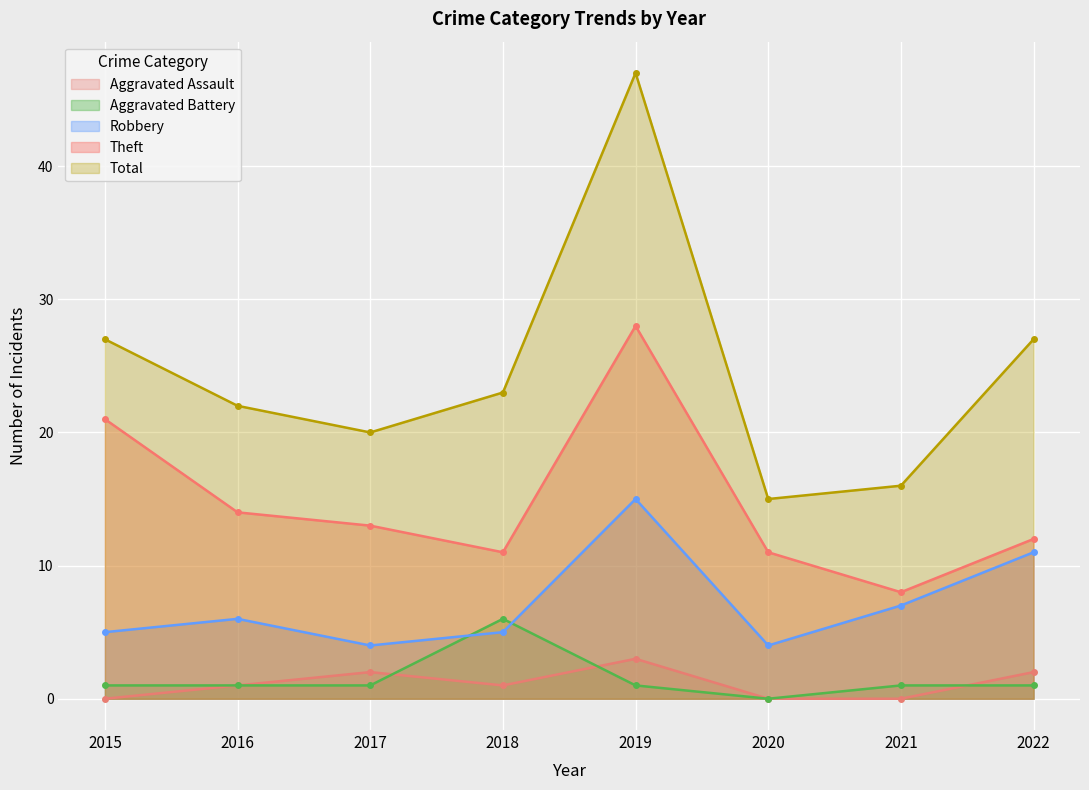

The Theft series shows 11 at 2020. True or false?

True